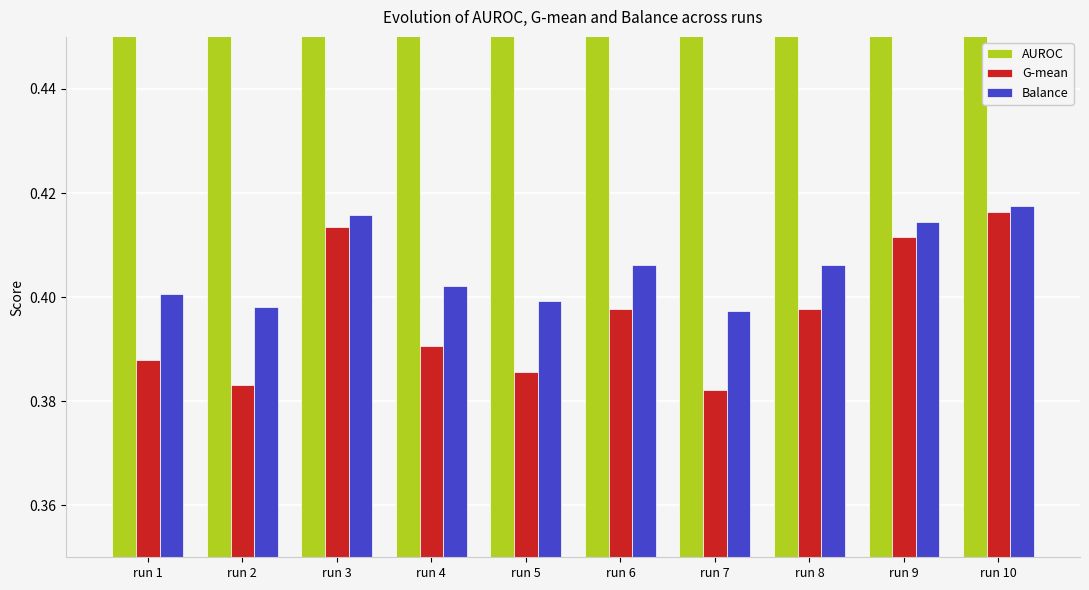

Reading left to right, transcribe all the data shown in this chart.

AUROC: 0.8	0.8	0.8	0.8	0.8	0.8	0.8	0.8	0.8	0.8
G-mean: 0.4	0.4	0.4	0.4	0.4	0.4	0.4	0.4	0.4	0.4
Balance: 0.4	0.4	0.4	0.4	0.4	0.4	0.4	0.4	0.4	0.4